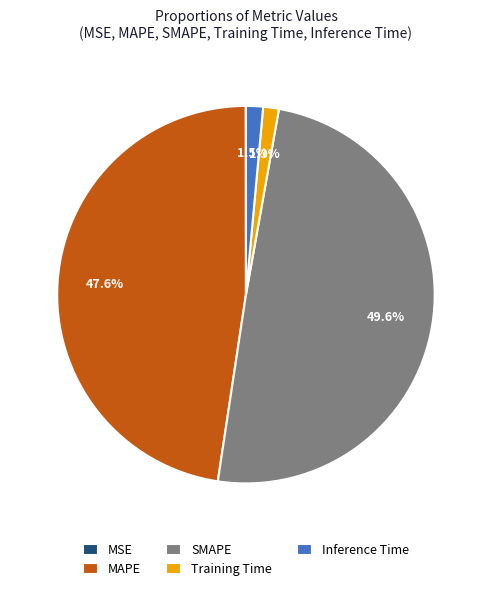

Combined, do SMAPE and Training Time account for over 50%?

Yes